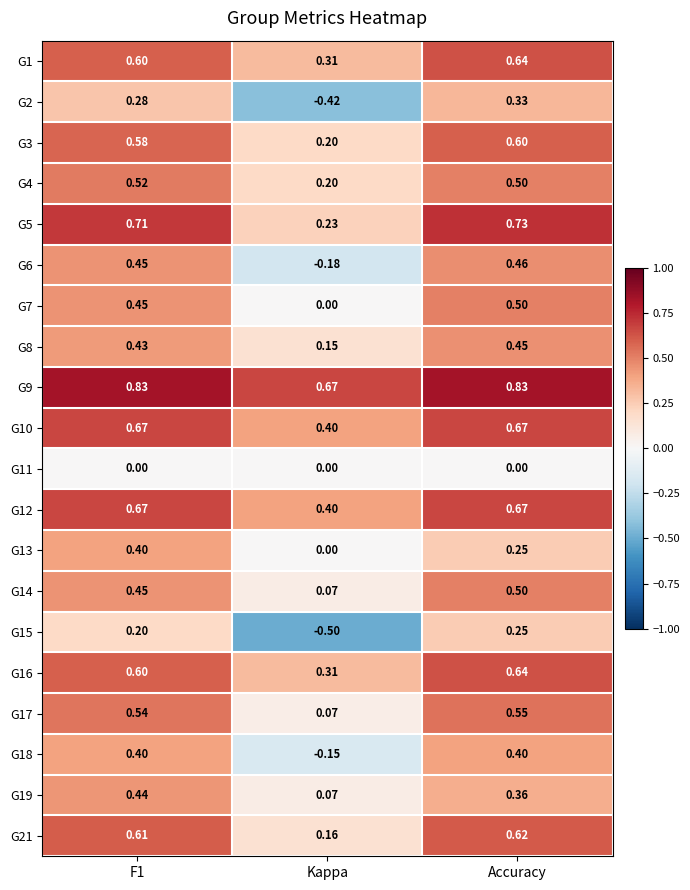

Where is G13 nearest to the value 0?

Kappa